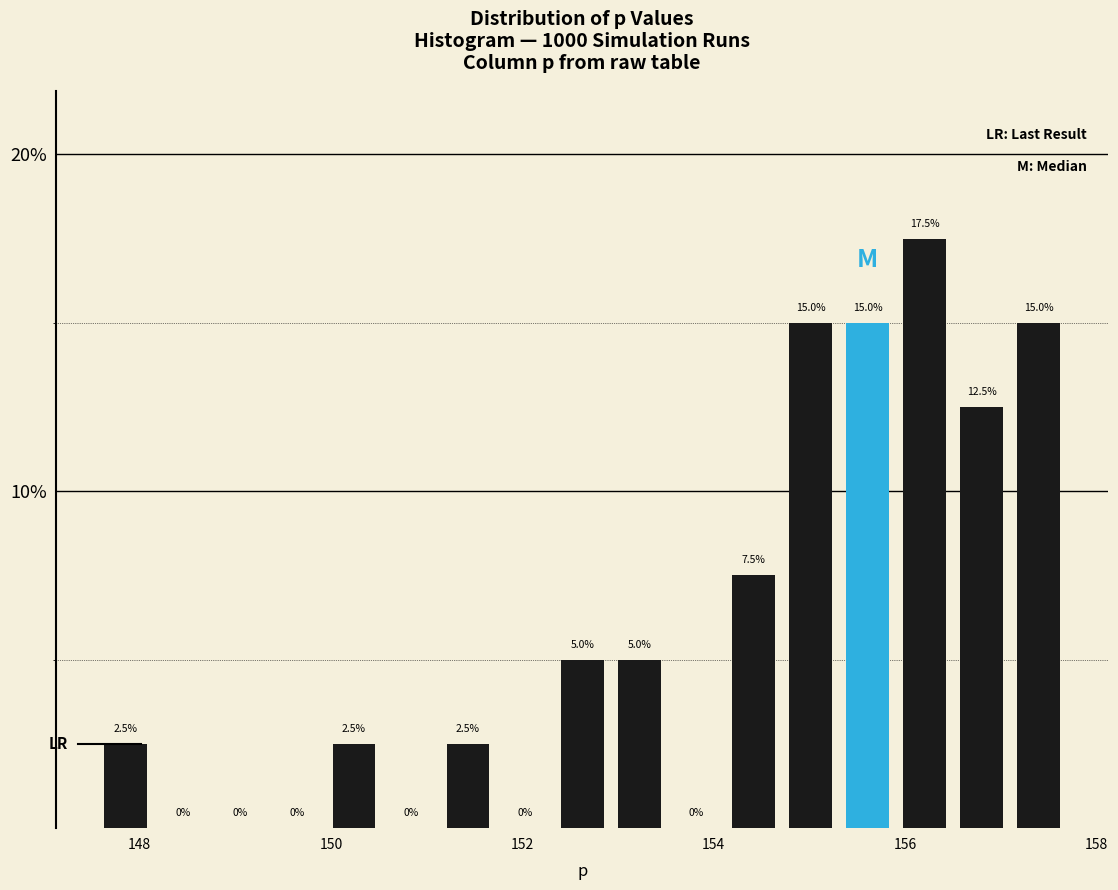

Read against the x-axis, roughly where is the centre of the tallest bar?

156.2